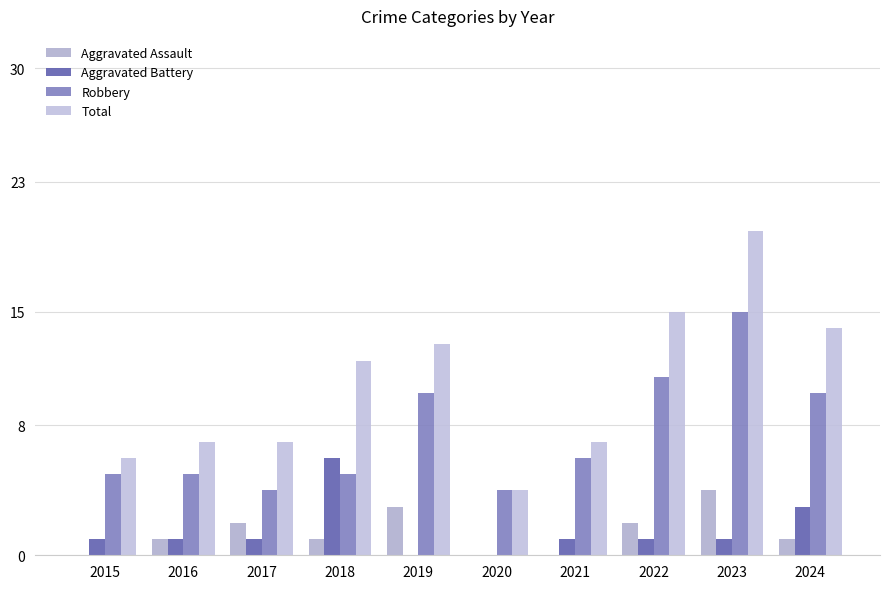

Reading right to left, what are all the values shown in this chart?

Aggravated Assault: 2024=1	2023=4	2022=2	2021=0	2020=0	2019=3	2018=1	2017=2	2016=1	2015=0
Aggravated Battery: 2024=3	2023=1	2022=1	2021=1	2020=0	2019=0	2018=6	2017=1	2016=1	2015=1
Robbery: 2024=10	2023=15	2022=11	2021=6	2020=4	2019=10	2018=5	2017=4	2016=5	2015=5
Total: 2024=14	2023=20	2022=15	2021=7	2020=4	2019=13	2018=12	2017=7	2016=7	2015=6